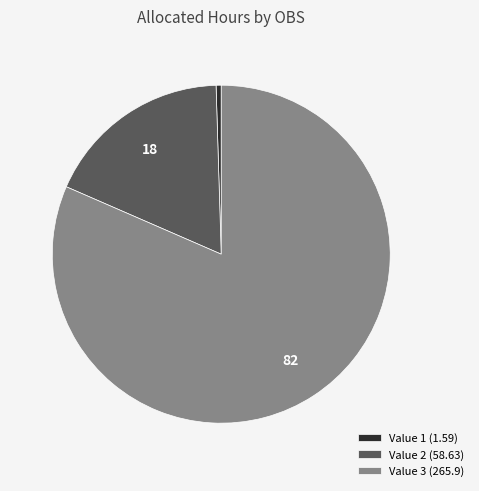

The Value 2 (58.63) slice represents 18% of the pie. True or false?

True